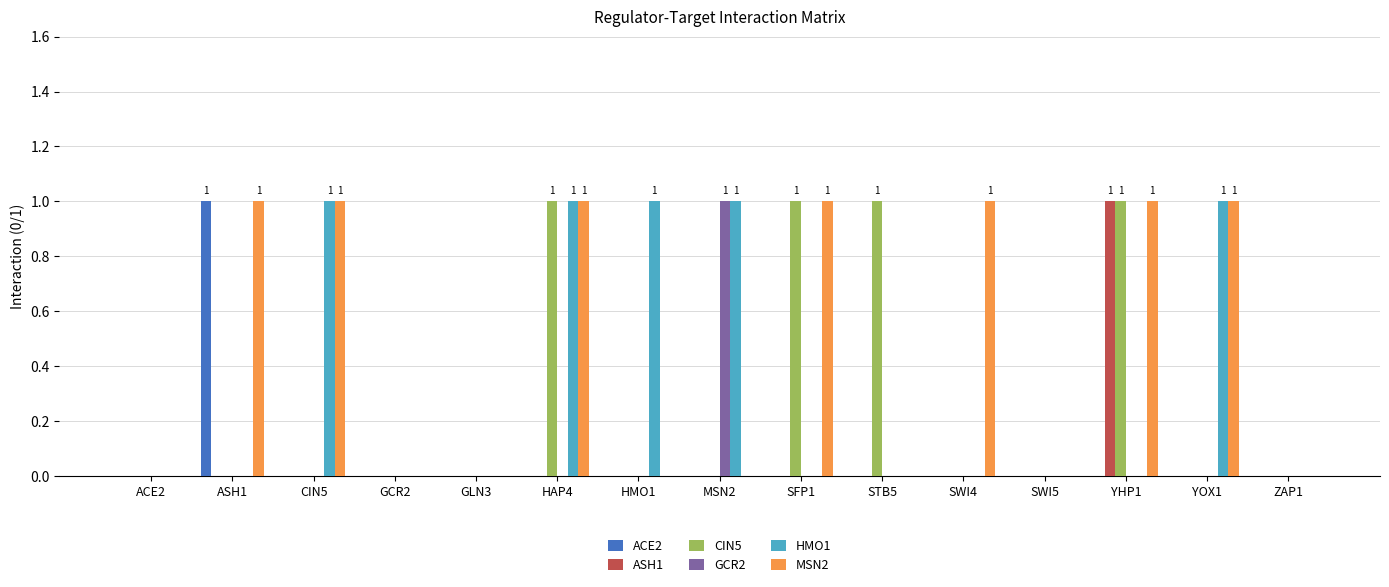

Which series has the largest total across all categories?

MSN2